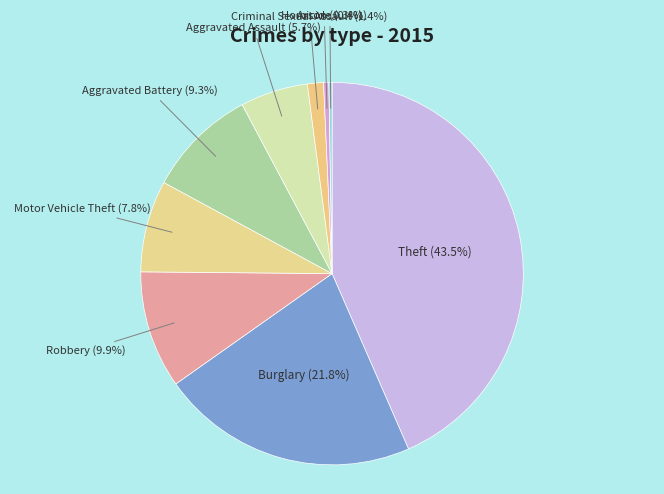

Is it true that Motor Vehicle Theft is 16% of the pie?

False